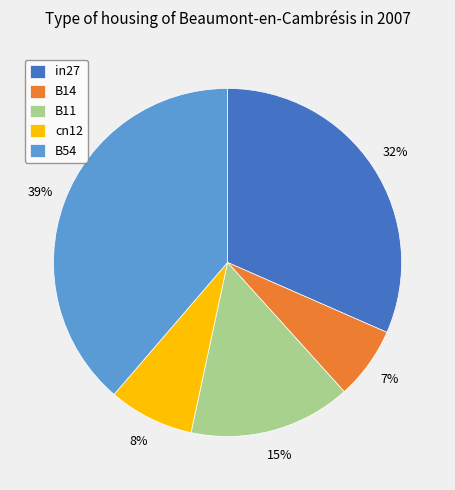

To the nearest percent, what is the combined percentage of cn12 and B11?

23%